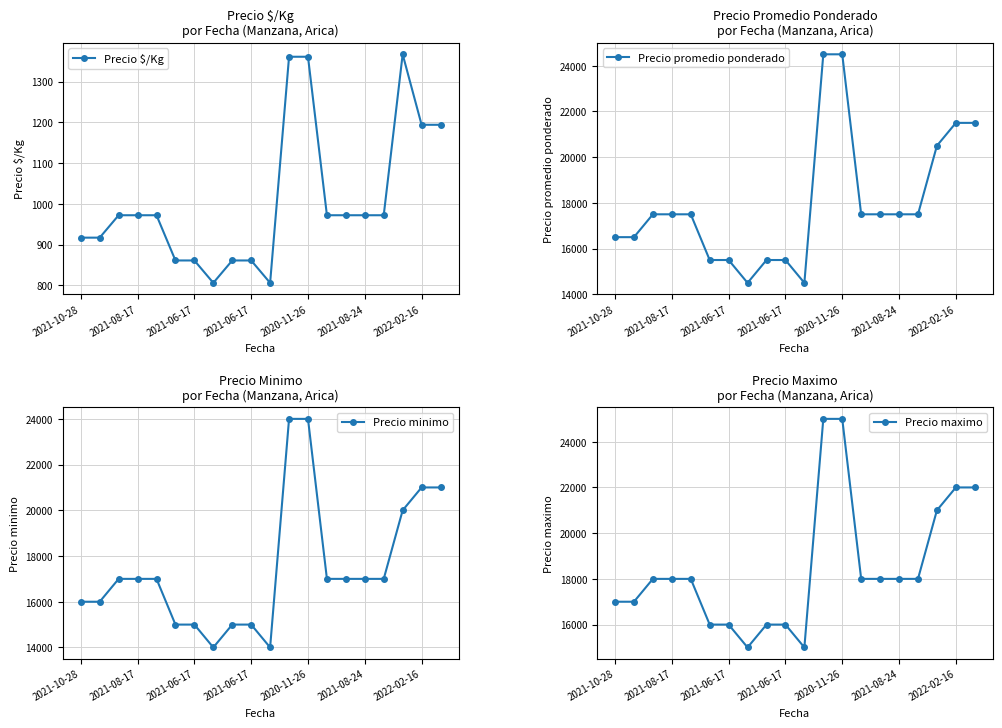

What is the label of the 1st point from the left?

2021-10-28